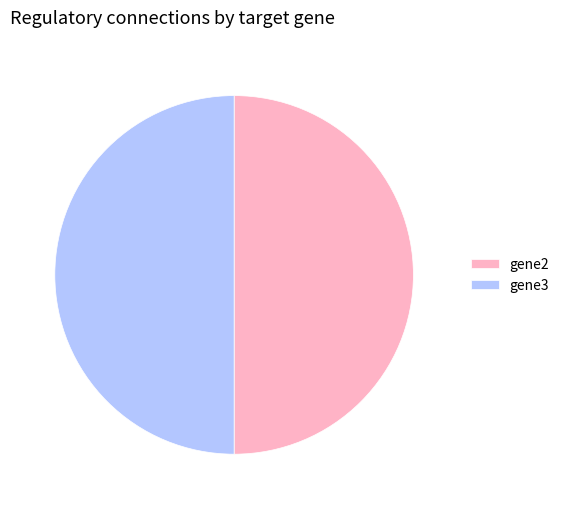

Is it true that gene2 is 50% of the pie?

True